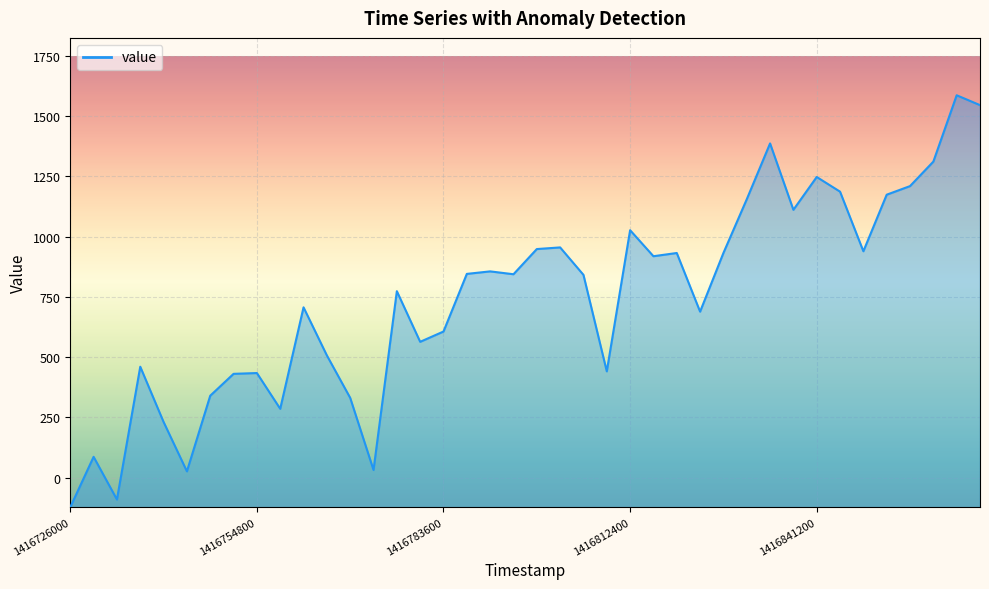

What is the greatest value displayed?

1586.5